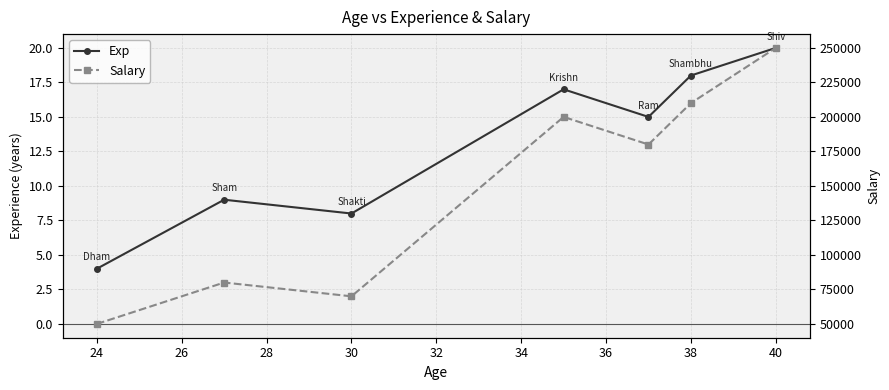

How many data points in Exp are less than 15?

3